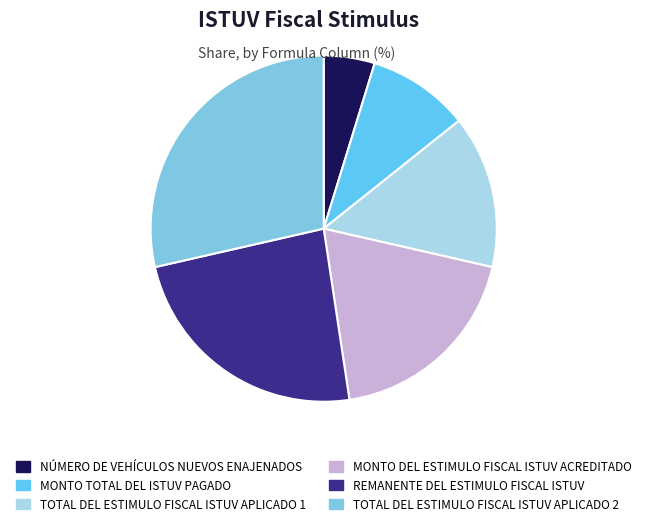

Is there any slice that represents more than half of the pie?

No